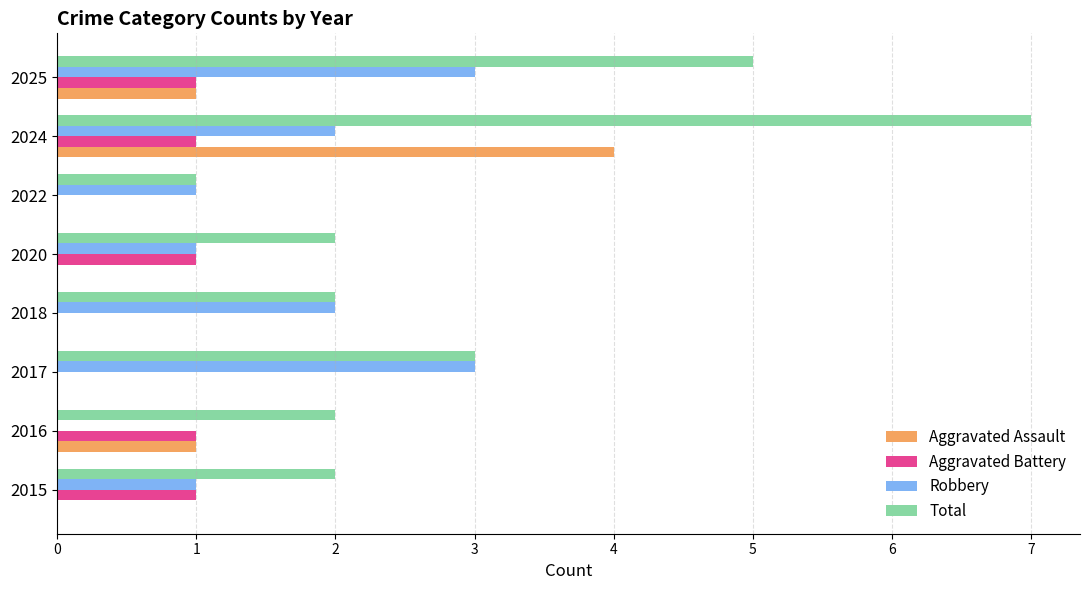

What is the greatest value displayed?

7